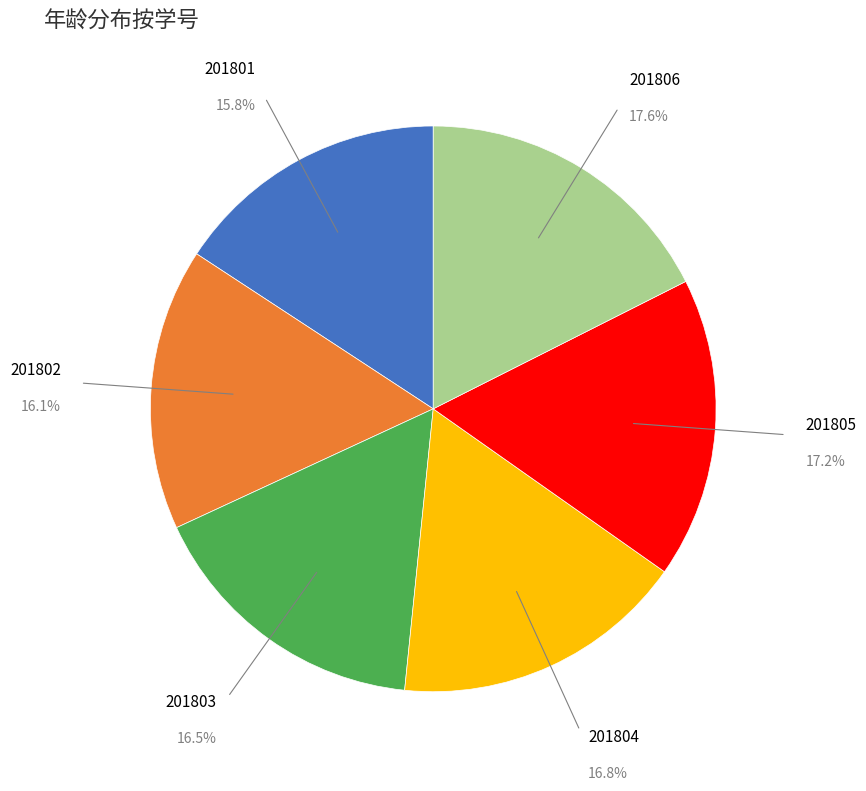

The 201805 slice represents 5% of the pie. True or false?

False